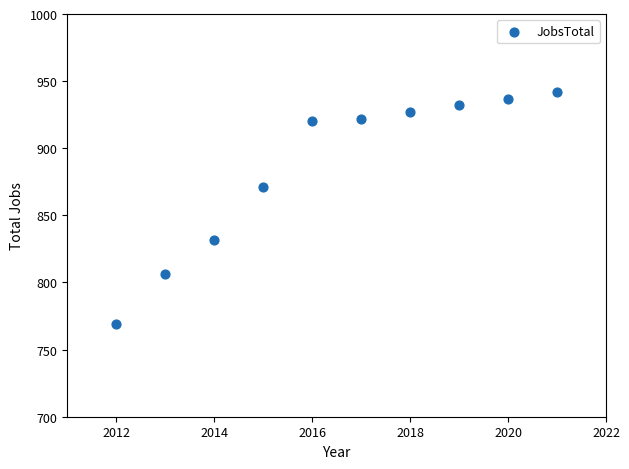

What is the average Y value?

886